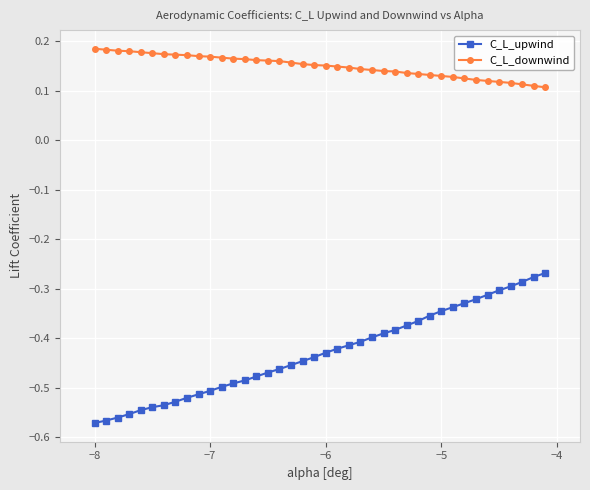

What is the difference between the second highest and second lowest values in the C_L_upwind series?

0.3